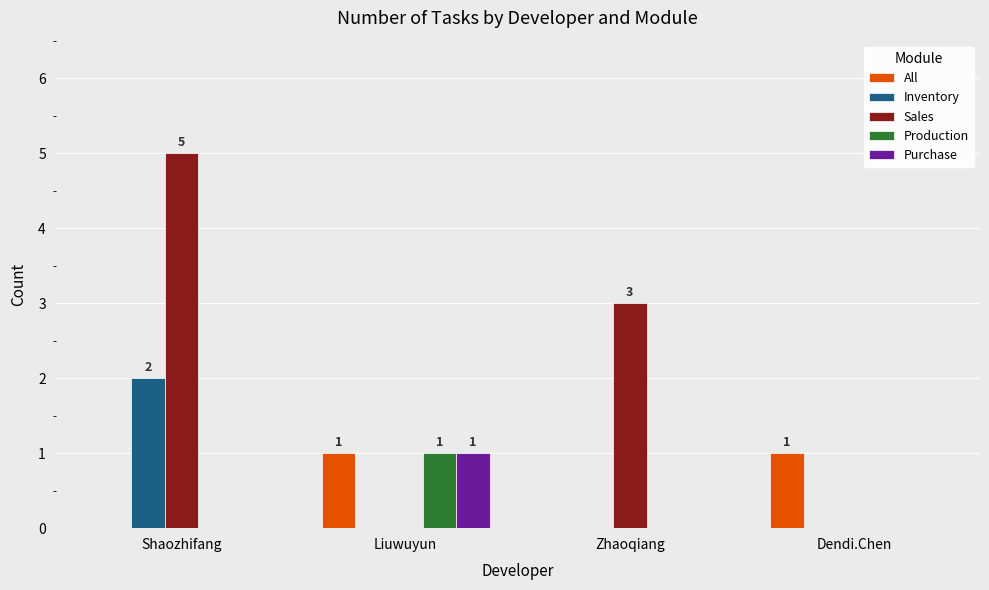

Is the value of Purchase at Liuwuyun greater than the value of Inventory at Dendi.Chen?

Yes